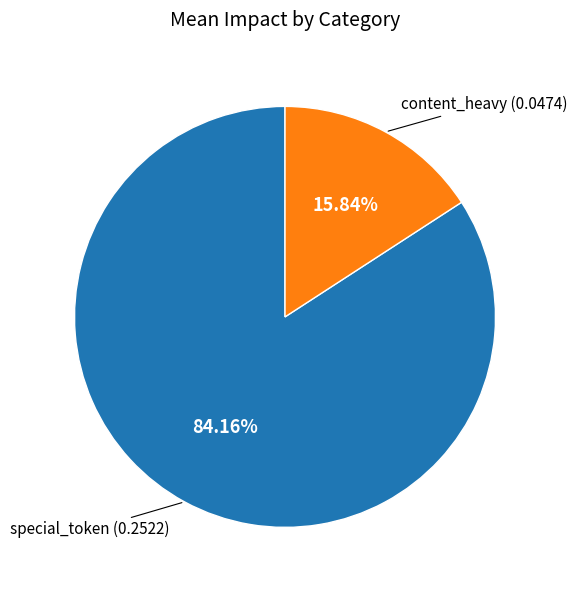

Does any single category account for the majority?

Yes